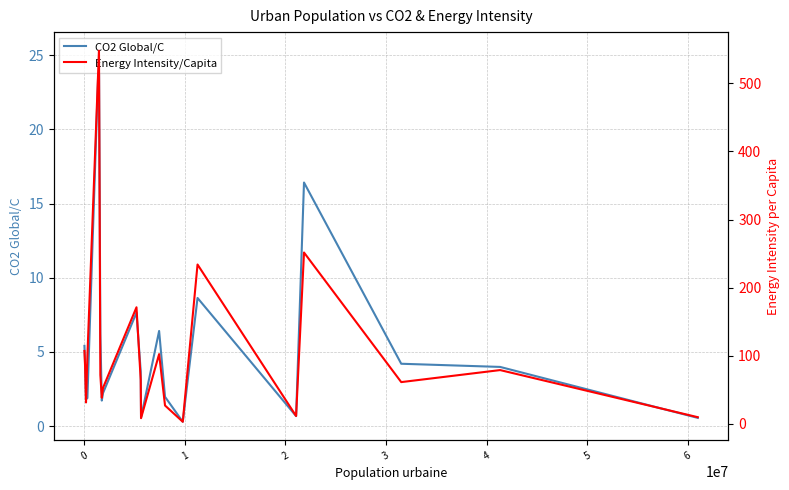

Reading right to left, extract all data points from this chart.

CO2 Global/C: 0.6	4.0	4.2	16.4	0.7	8.6	0.3	2.0	6.4	0.6	3.7	7.7	2.2	1.7	6.2	25.3	1.9	1.8	4.2	5.4
Energy Intensity/Capita: 9.9	79.1	61.4	251.7	11.7	234.1	3.2	27.1	102.6	8.5	64.5	171.3	53.0	38.5	71.8	548.0	100.1	31.6	83.7	107.2